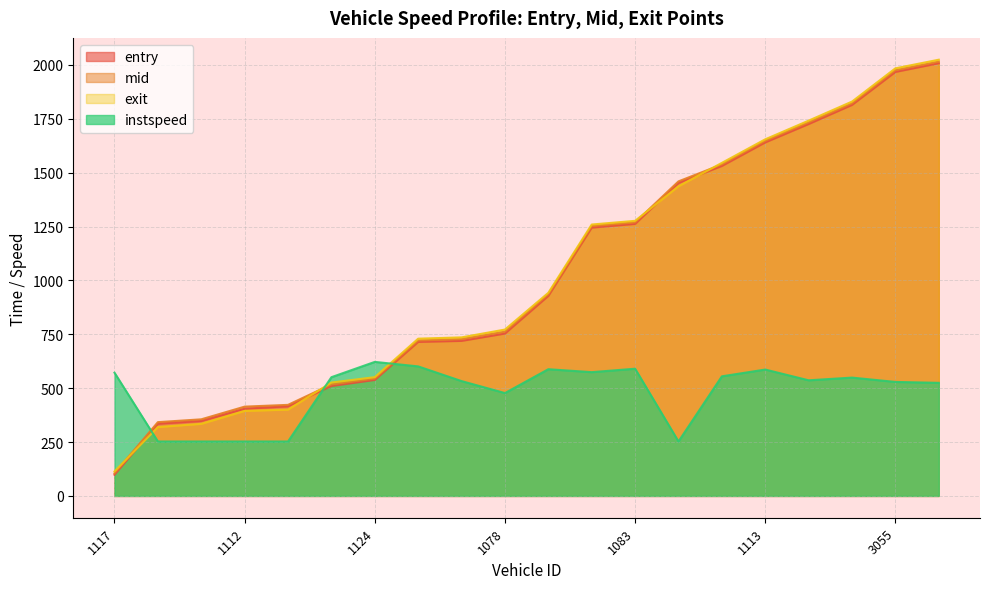

Reading left to right, what are all the values shown in this chart?

entry: 98.0	335.2	347.7	404.7	416.0	509.8	538.0	714.6	719.3	753.4	928.1	1244.9	1262.0	1452.4	1531.0	1640.3	1725.5	1814.2	1967.3	2007.6
mid: 105.2	342.3	355.4	414.3	422.5	517.4	544.5	721.2	727.5	762.1	935.1	1252.1	1269.1	1459.4	1538.0	1647.3	1733.2	1821.3	1975.2	2015.1
exit: 113.6	319.6	334.5	394.5	400.5	526.1	551.0	729.6	735.7	771.9	942.4	1259.2	1276.4	1436.8	1545.3	1654.6	1741.3	1829.7	1983.9	2024.0
instspeed: 571.8	252.5	252.5	252.5	252.5	550.9	621.9	601.0	532.8	477.2	587.9	574.3	590.2	252.5	554.9	586.3	536.5	549.0	528.9	524.7